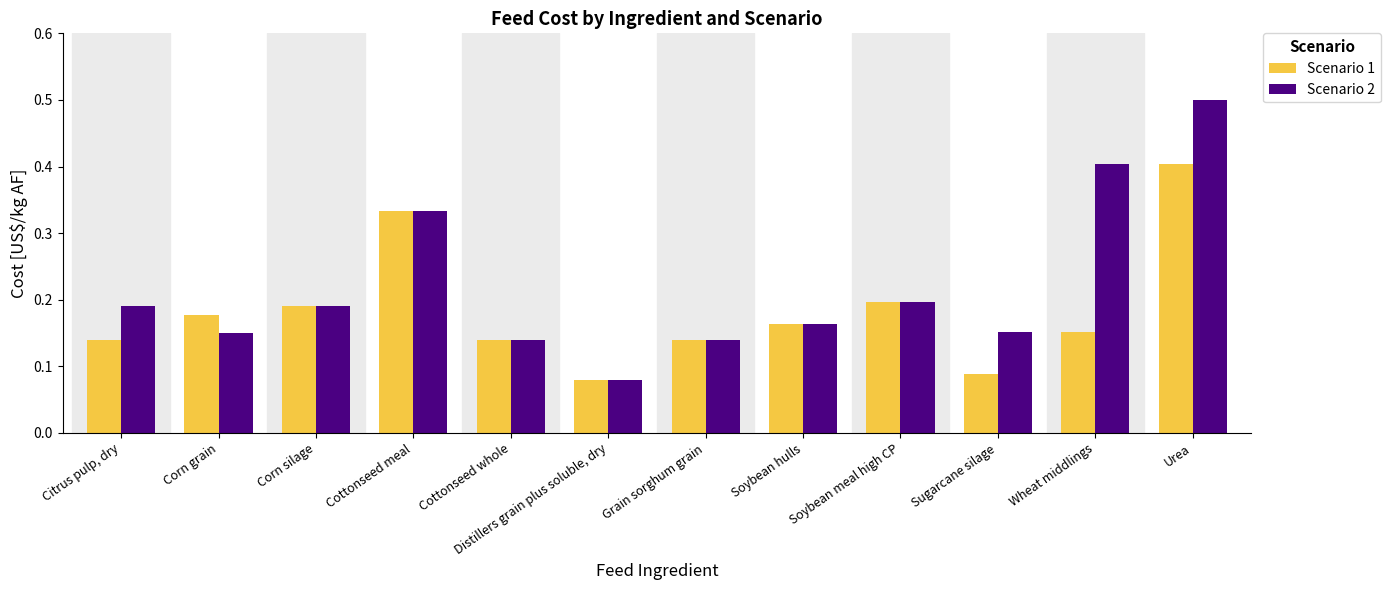

The value of Scenario 2 at Grain sorghum grain is 0.2. True or false?

False